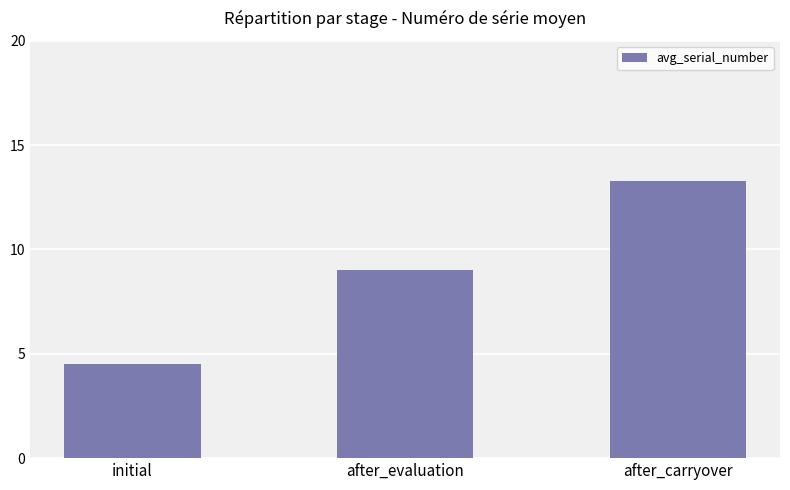

The chart shows a value of 9.0 at after_evaluation. True or false?

True